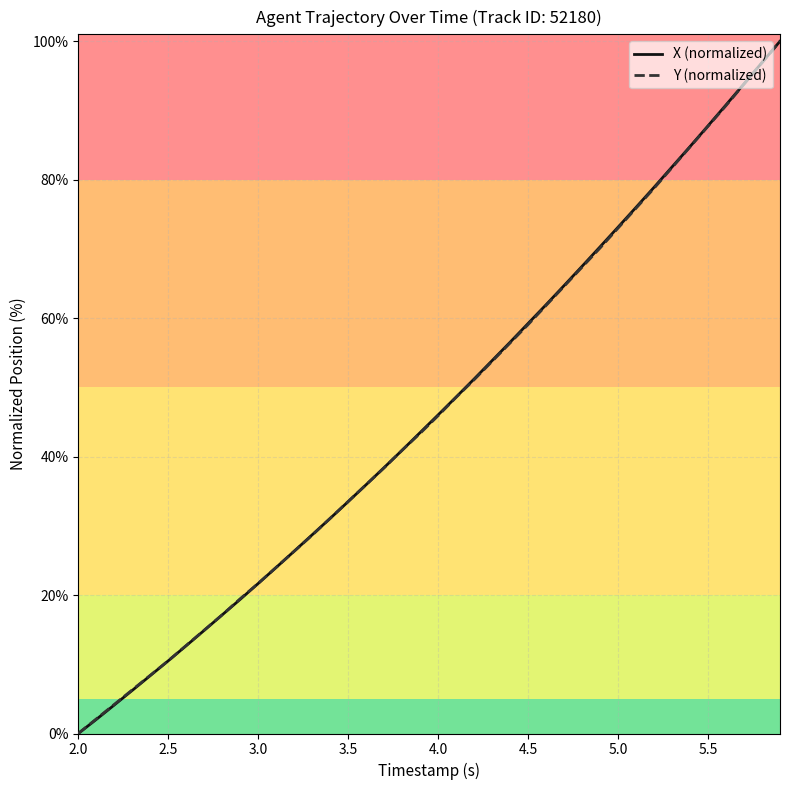

What is the maximum value for X (normalized)?

100.0